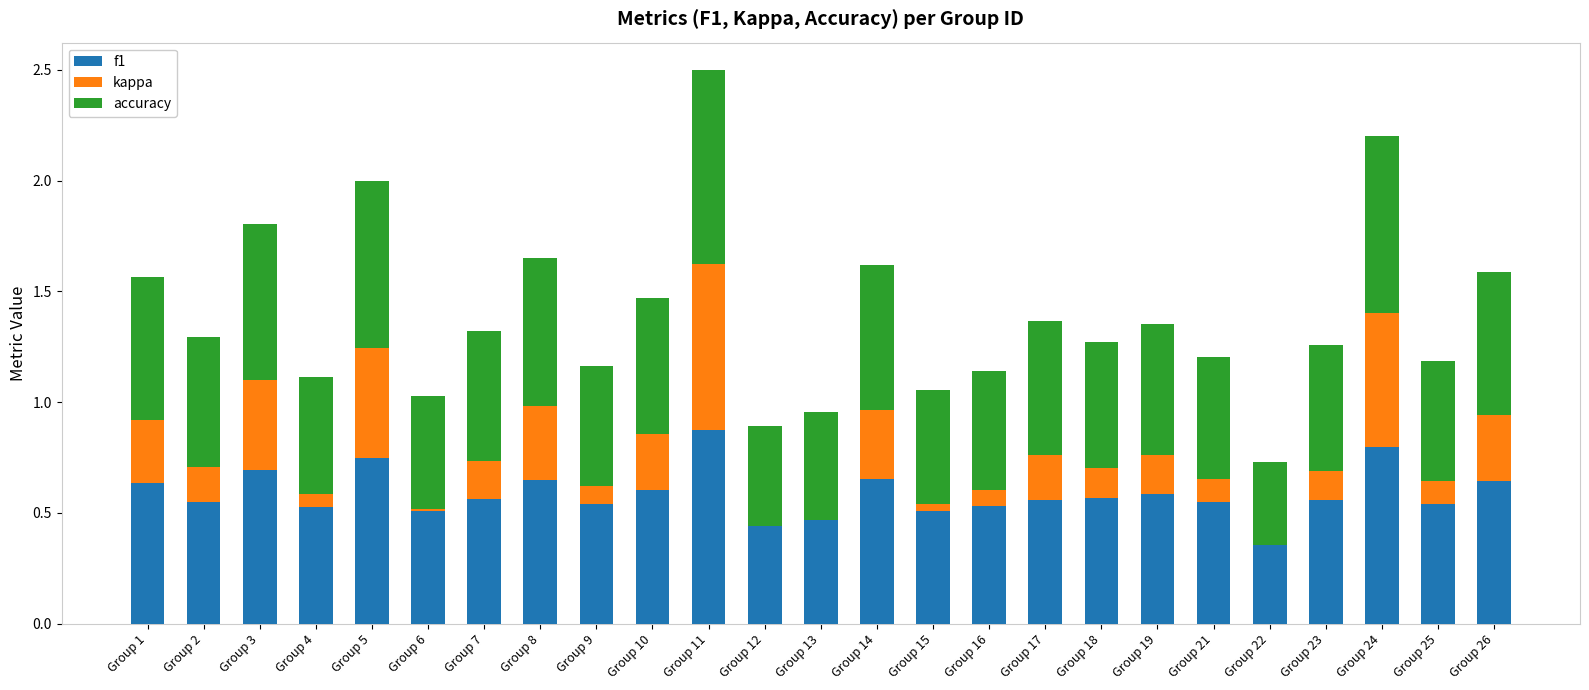

At which label does f1 reach its peak?

Group 11